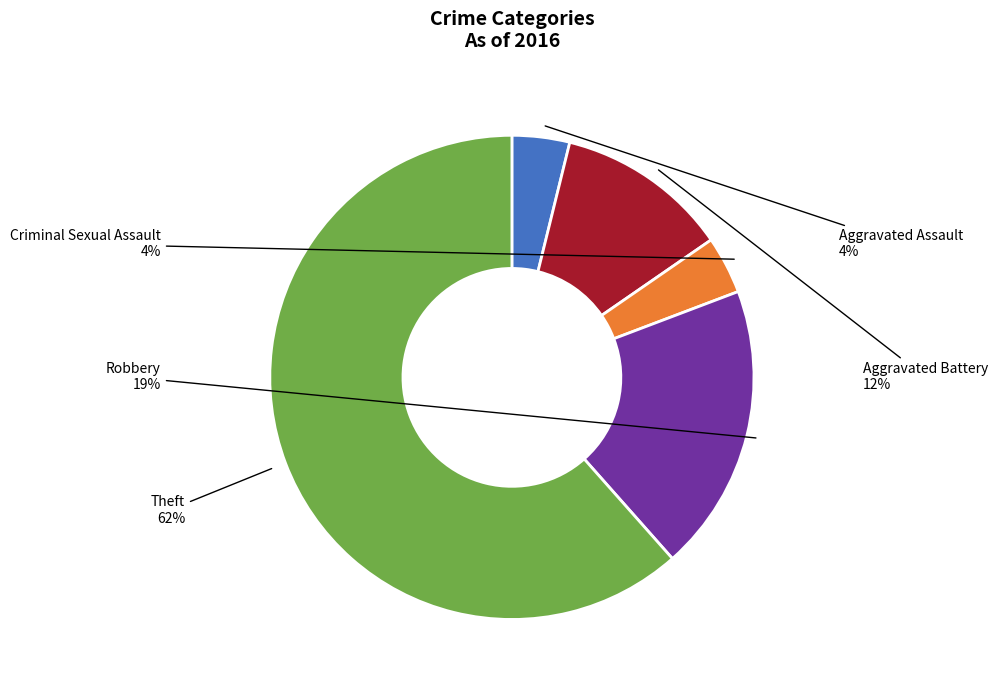

True or false: Aggravated Assault accounts for 16% of the total.

False